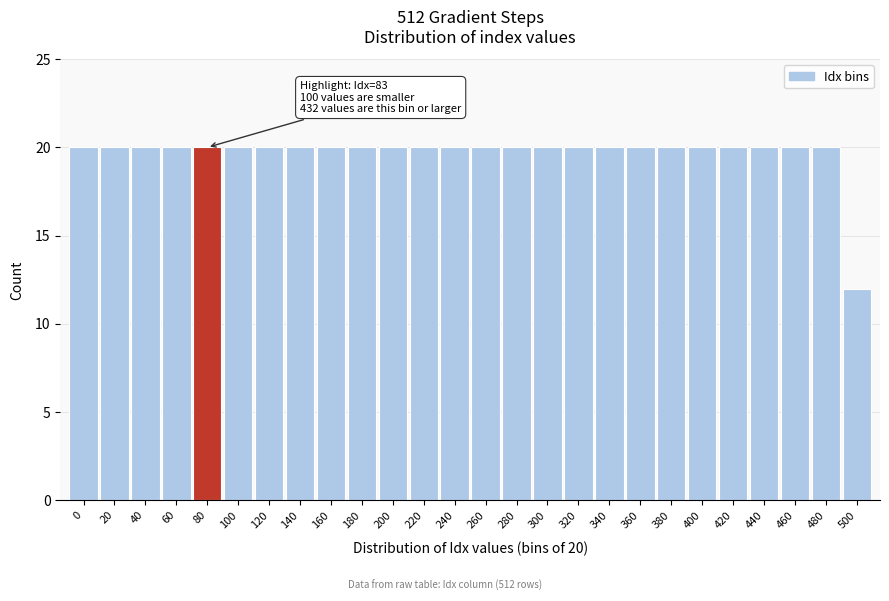

Reading right to left, list all the values displayed in this chart.

500=12	480=20	460=20	440=20	420=20	400=20	380=20	360=20	340=20	320=20	300=20	280=20	260=20	240=20	220=20	200=20	180=20	160=20	140=20	120=20	100=20	80=20	60=20	40=20	20=20	0=20